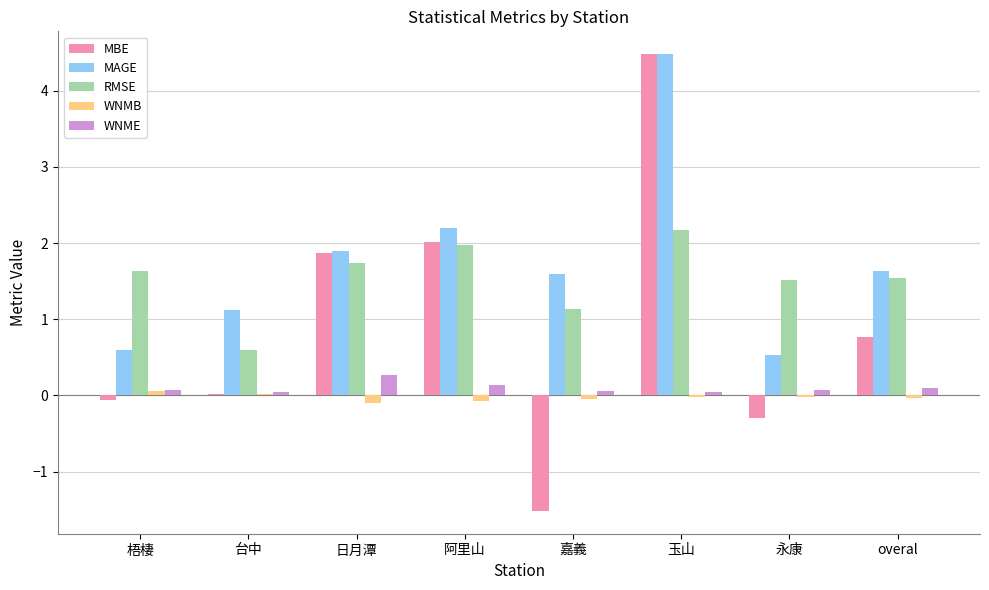

Is it true that MAGE equals 1.6 at overal?

True